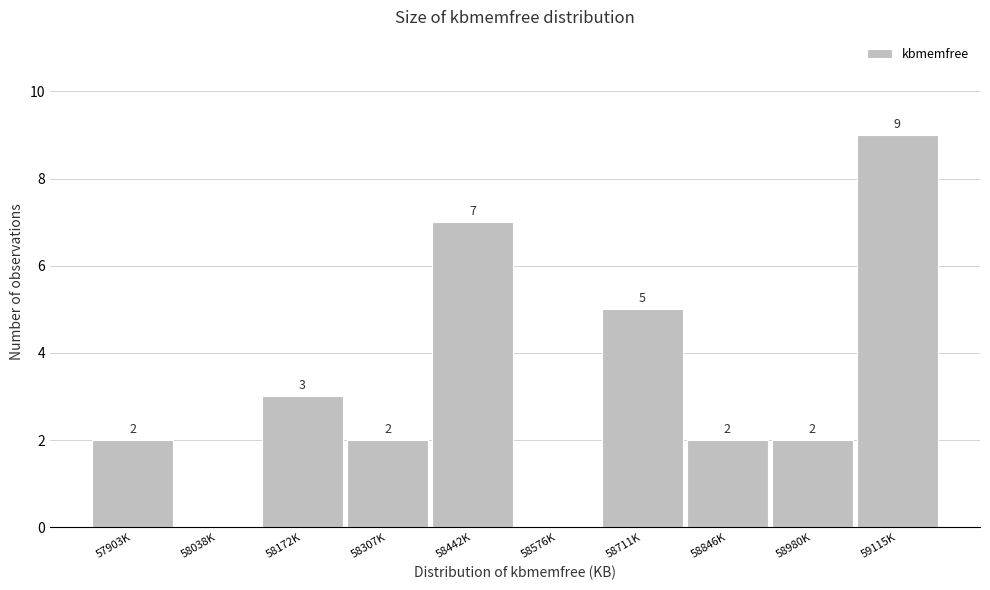

Reading right to left, what are all the values shown in this chart?

59115K=9	58980K=2	58846K=2	58711K=5	58576K=0	58442K=7	58307K=2	58172K=3	58038K=0	57903K=2